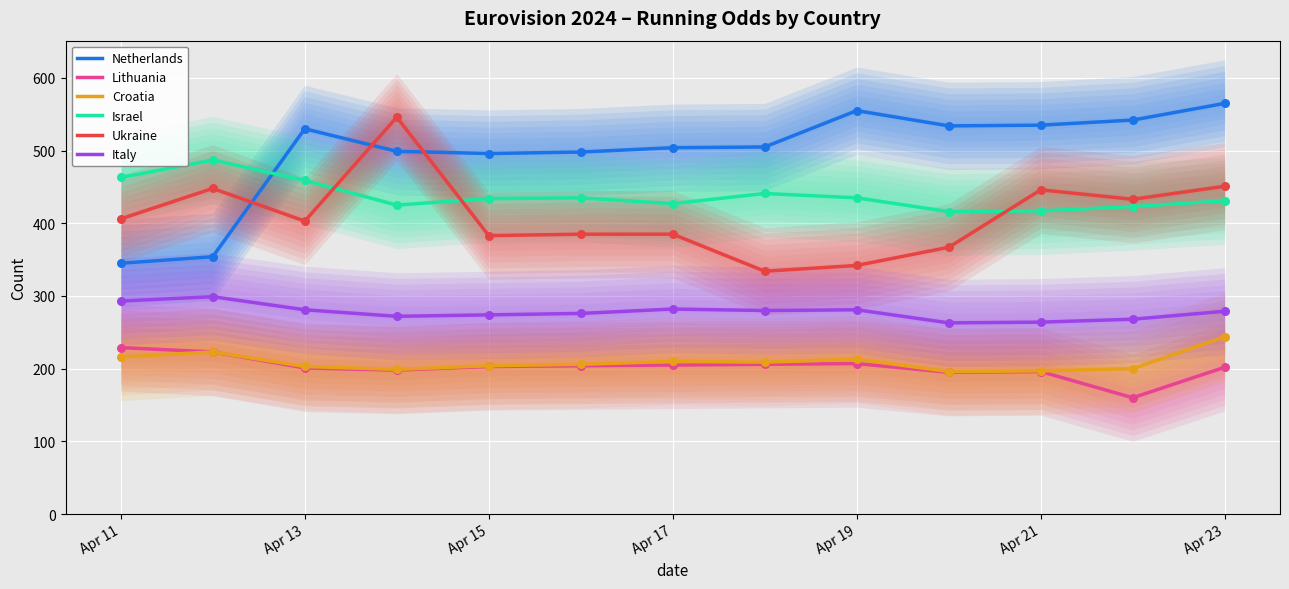

Which series has the largest total across all categories?

Netherlands